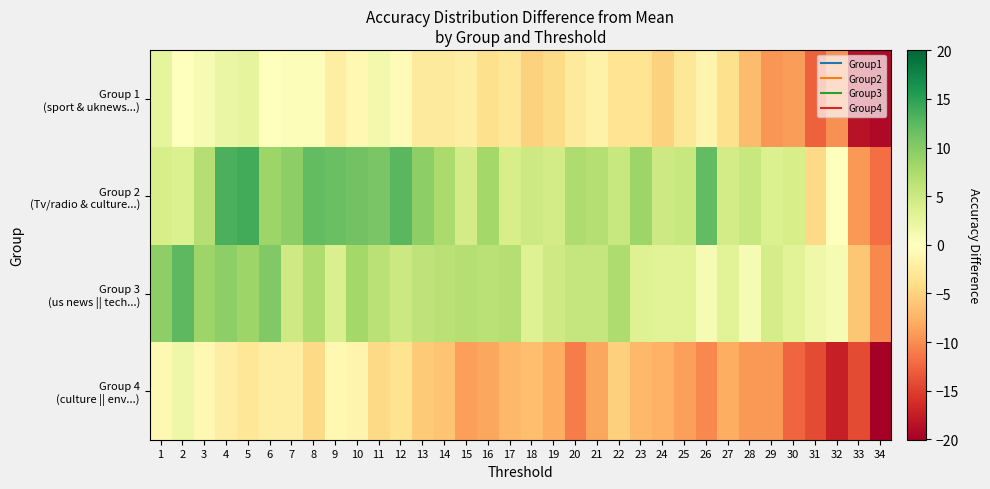

What is the total value across all series at 30?

-14.3